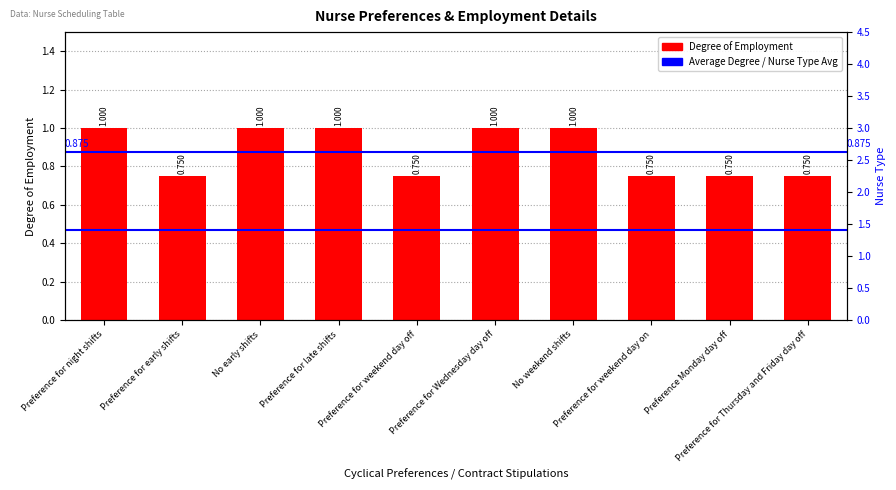

What is the label of the 7th bar from the left?

No weekend shifts